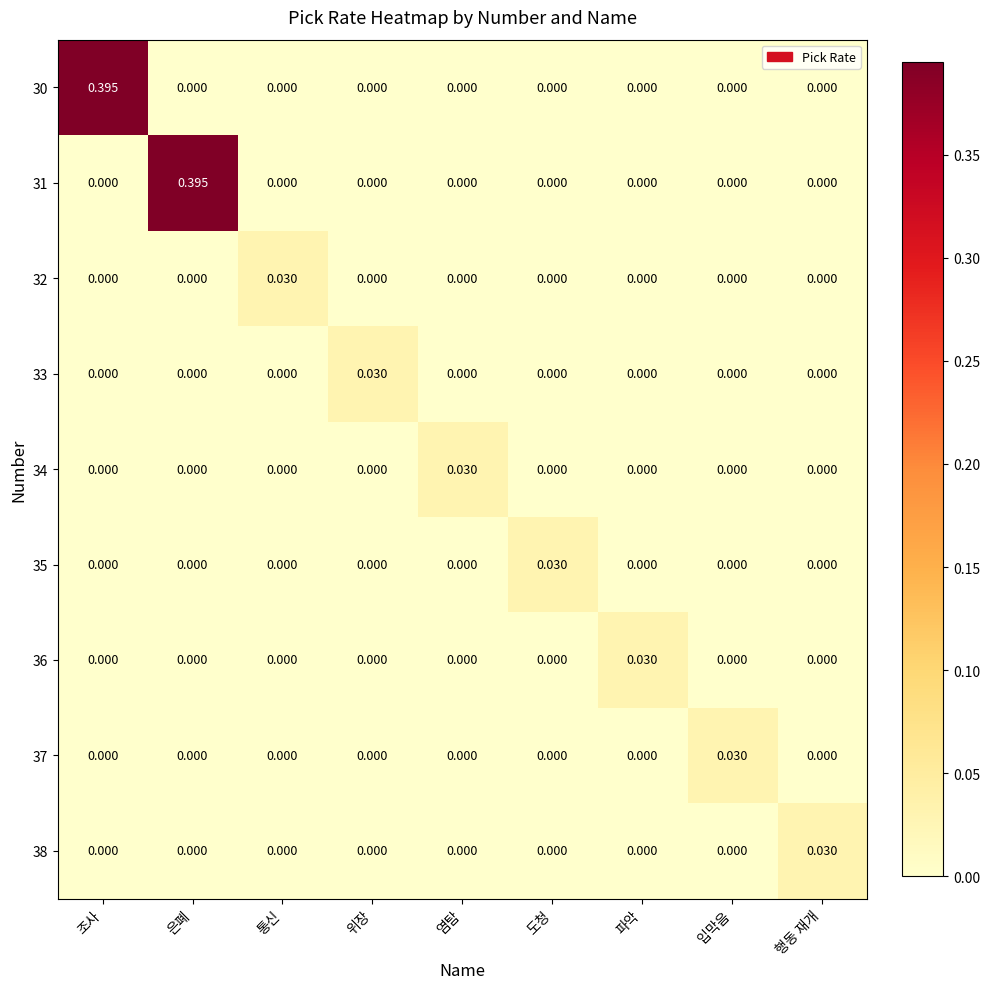

At which label does 33 reach its peak?

위장